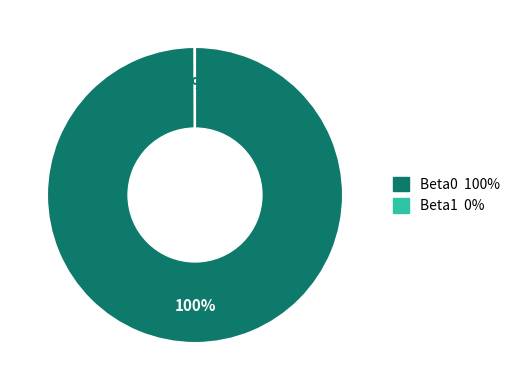

To the nearest percent, what is the average slice percentage?

50%